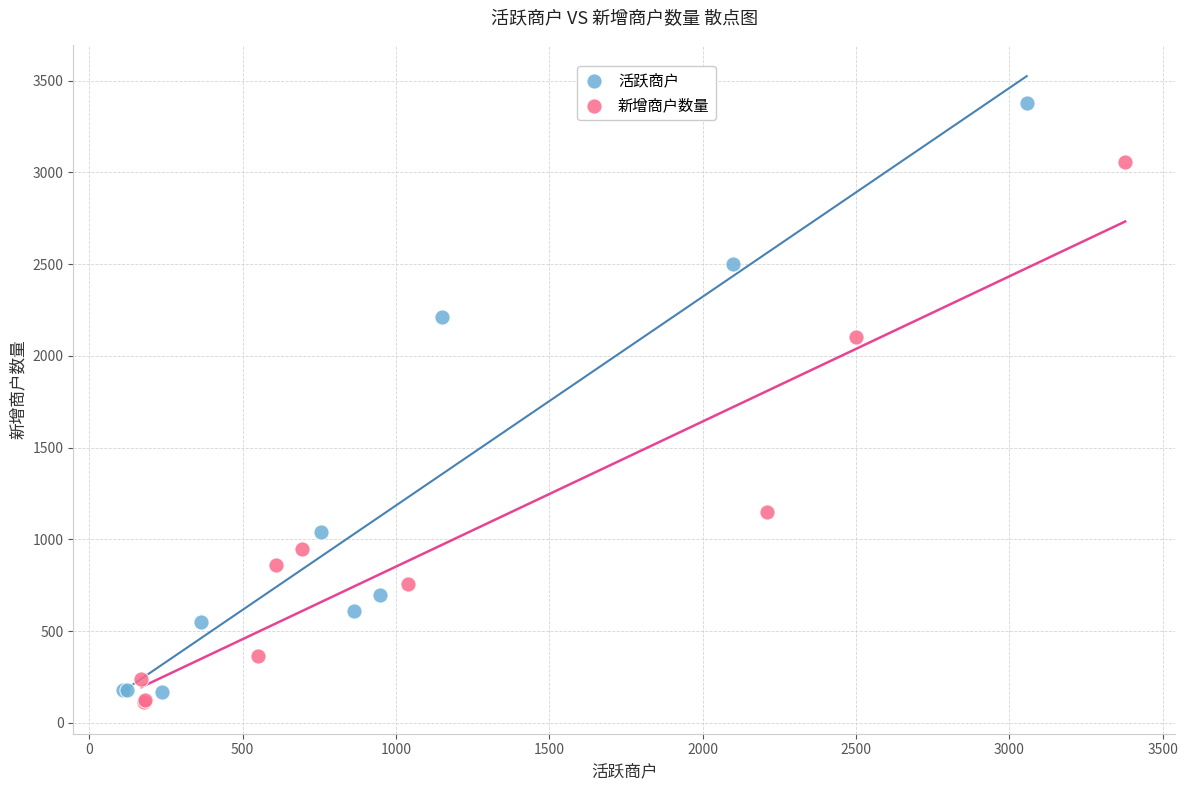

Which series reaches the maximum Y coordinate?

活跃商户